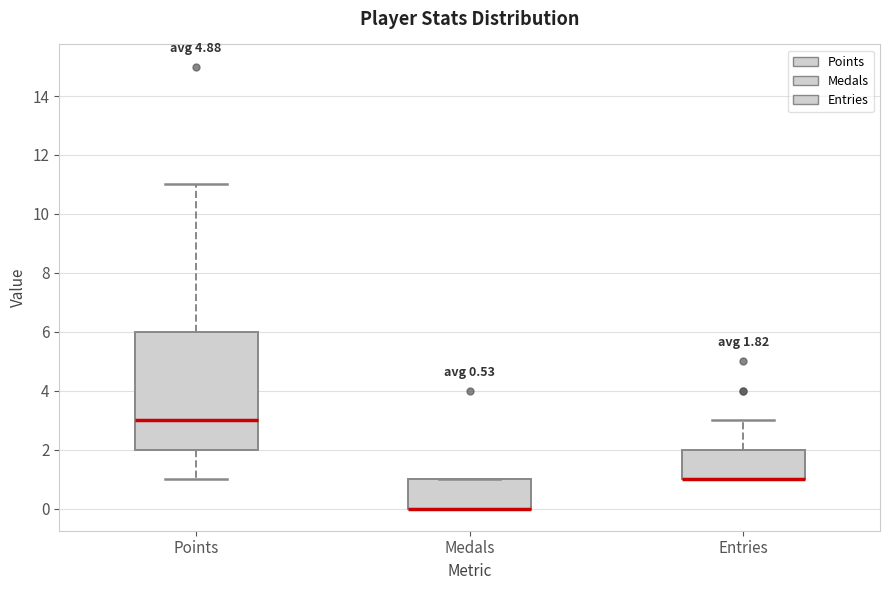

Comparing the boxes themselves (not the whiskers), which one is the tallest?

Points